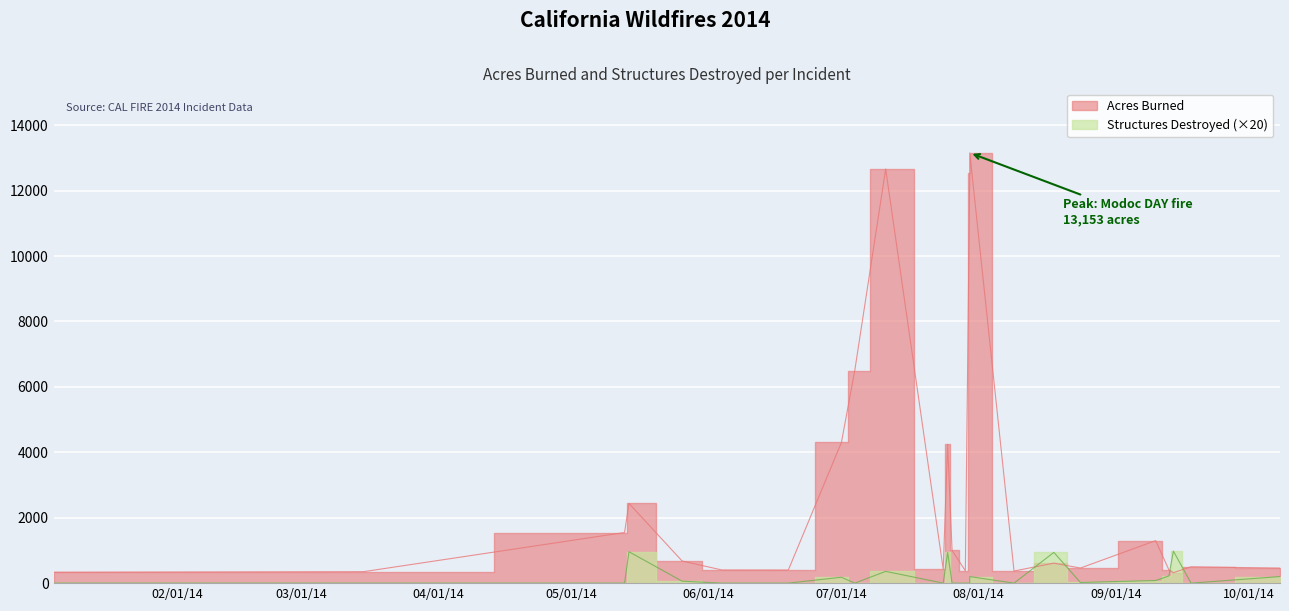

How many data points in Acres Burned are above 612?

11